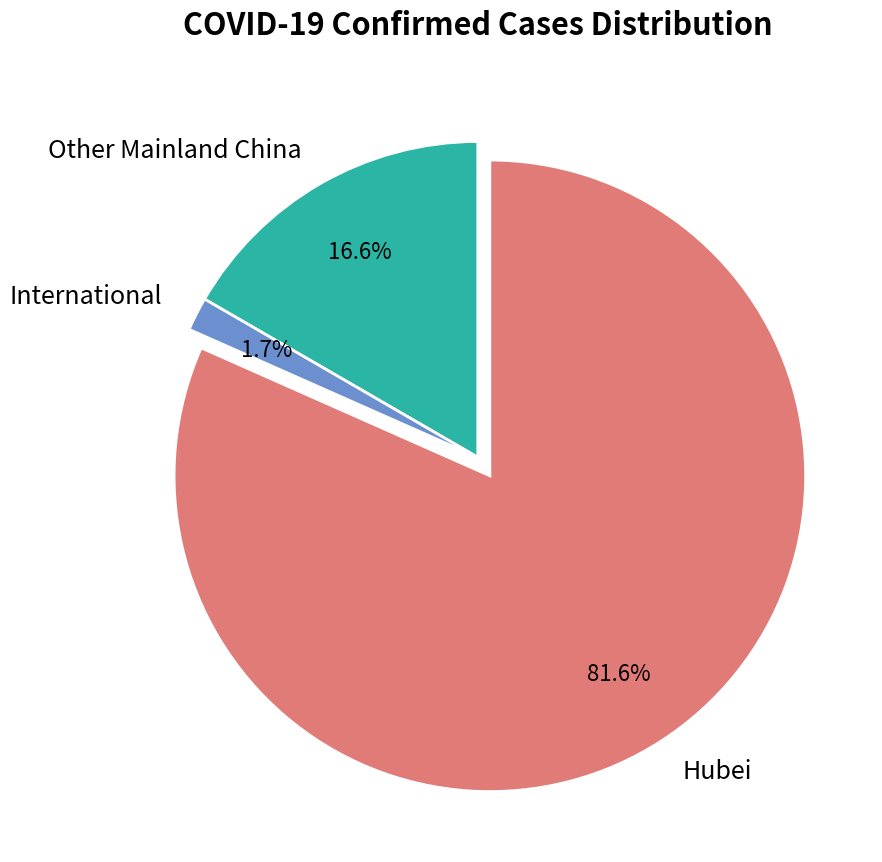

Count the number of slices in the pie.

3